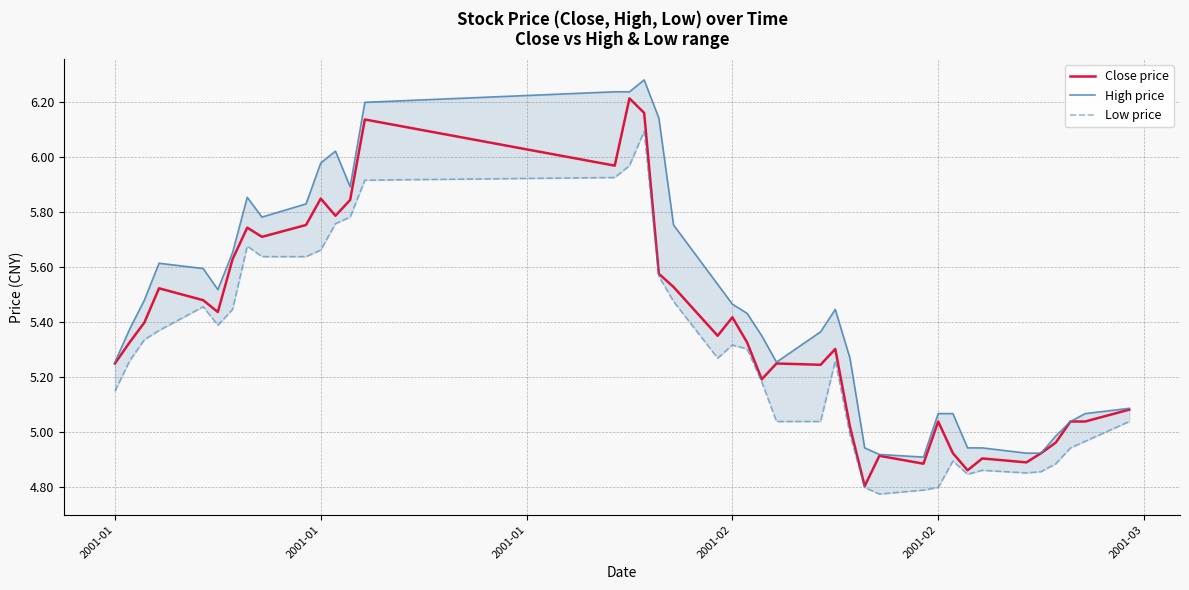

How many values in the Low price series exceed 5?

27